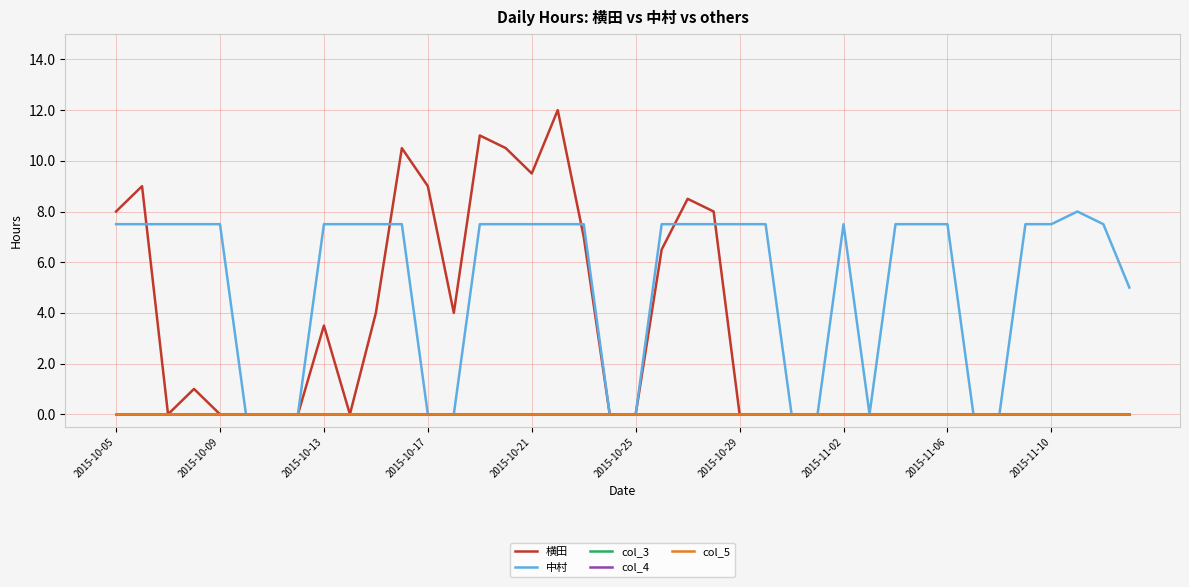

Does the chart have visible grid lines?

Yes